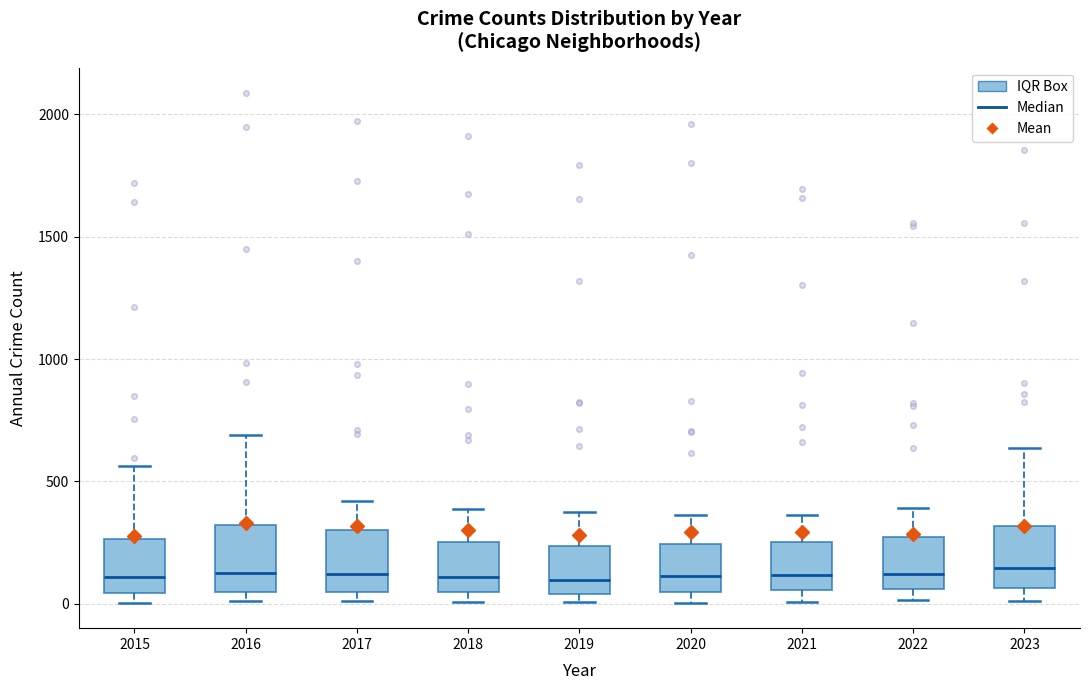

Where does the median line of the box at x = 2018 sit on the y-axis? The values are not printed on the chart, so give them approximately, as read against the axis.

100